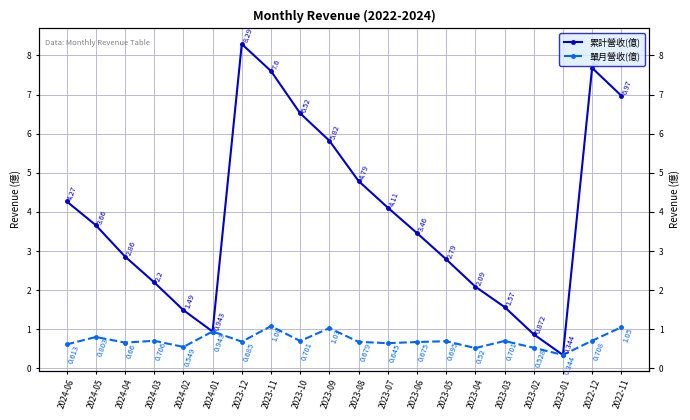

At which label does 累計營收(億) reach its peak?

2023-12